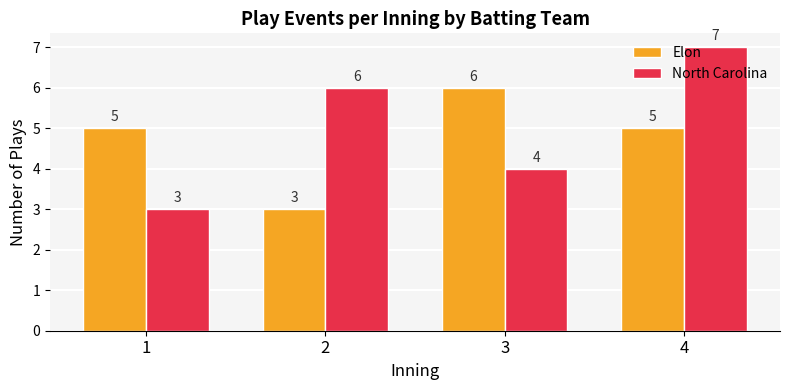

Between 2 and 3, which series saw the biggest shift?

Elon